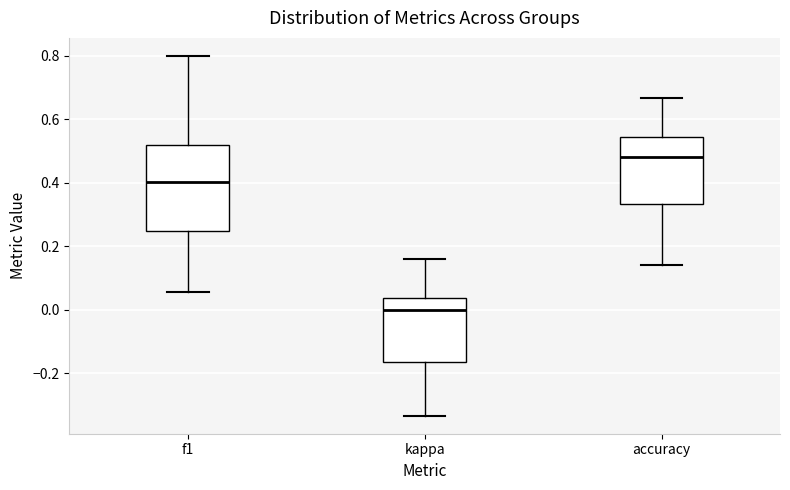

Where is the lower edge of the box for accuracy on the y-axis? The values are not printed on the chart, so give them approximately, as read against the axis.

0.34